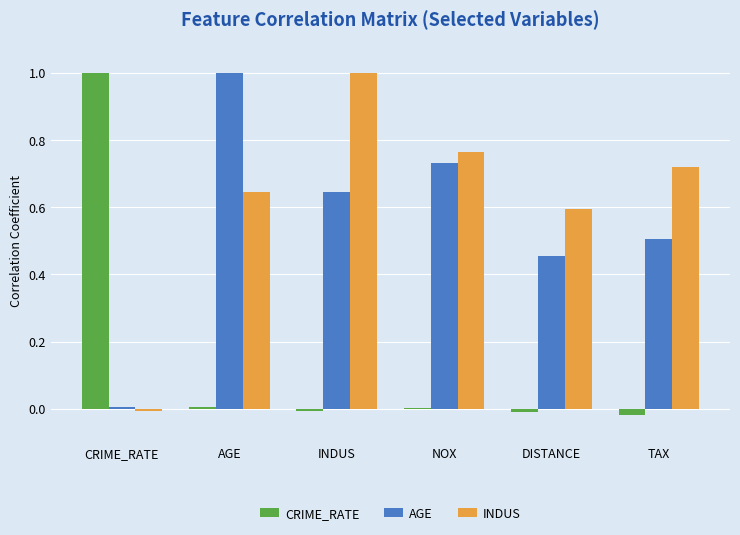

How many groups of bars are there?

6